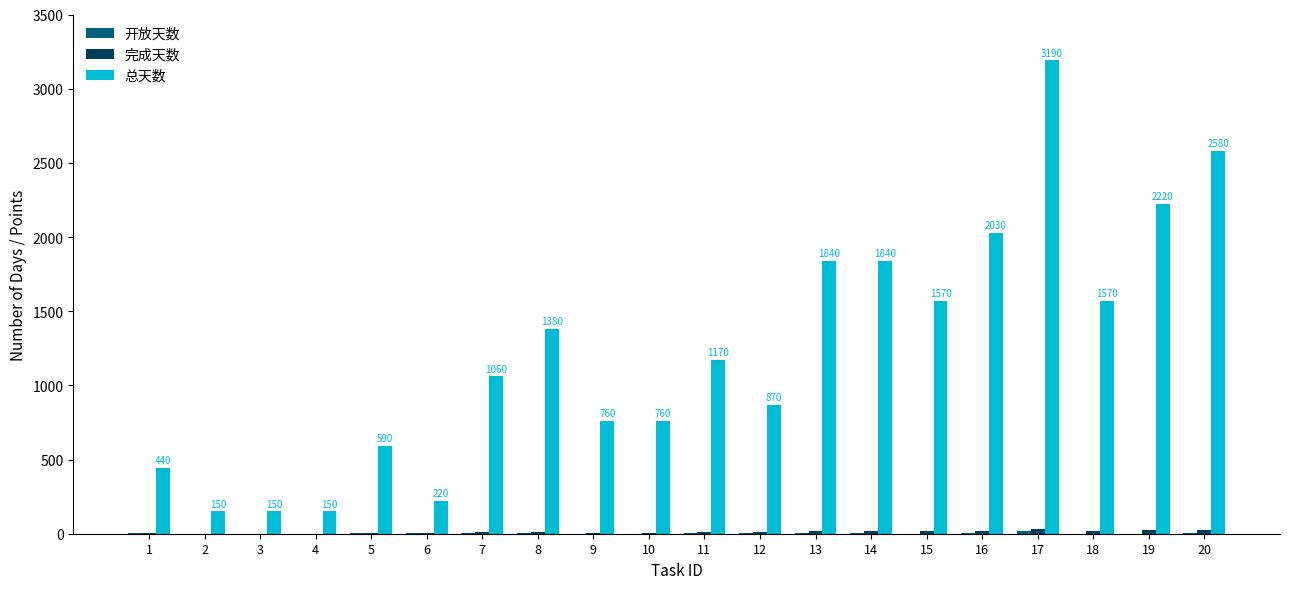

What is the spread (max minus min) of values at 8?

1373